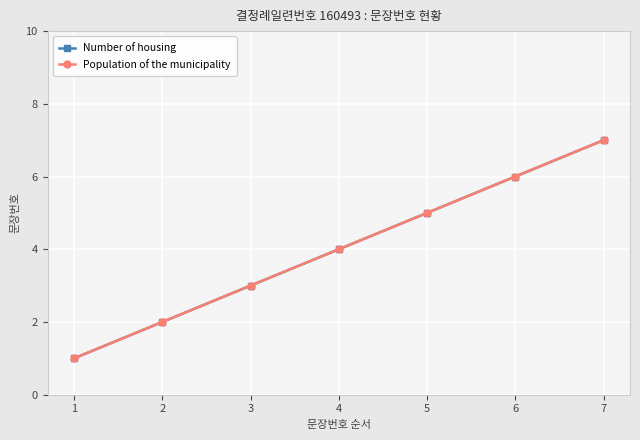

At which label is Population of the municipality closest to 4?

4